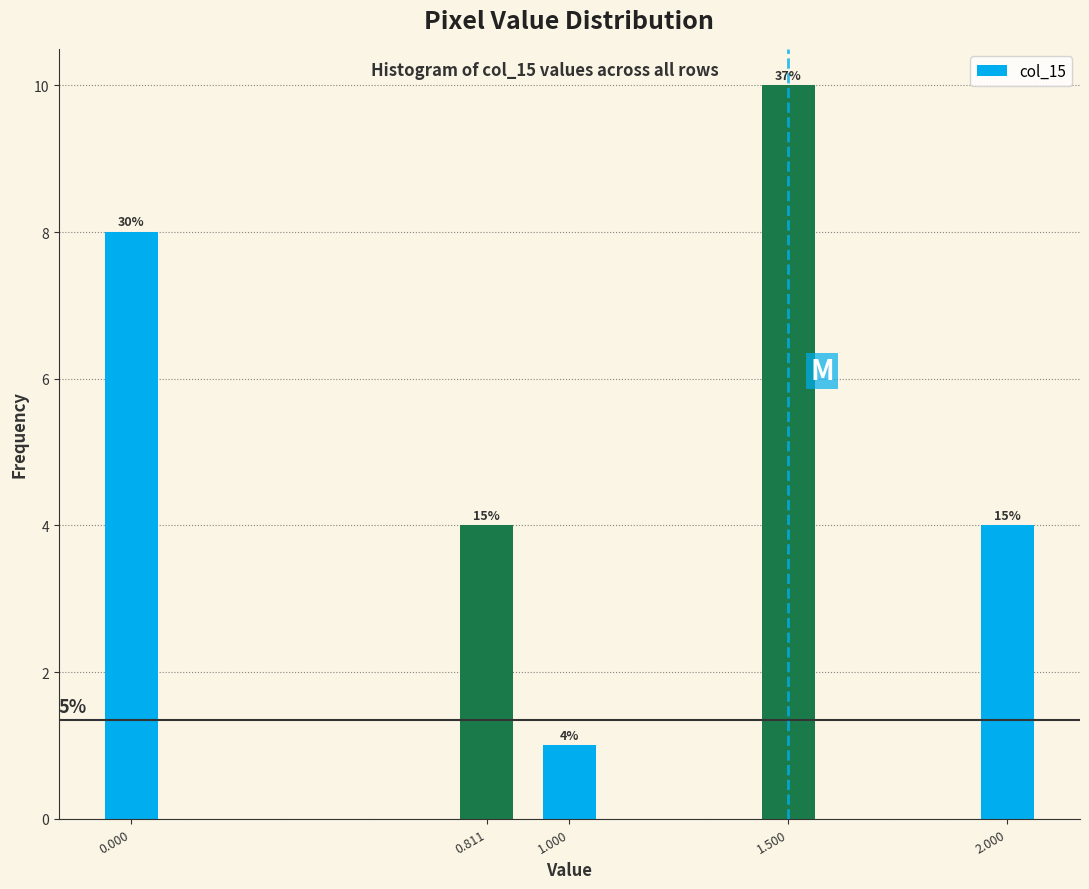

How many bars are there in total?

5